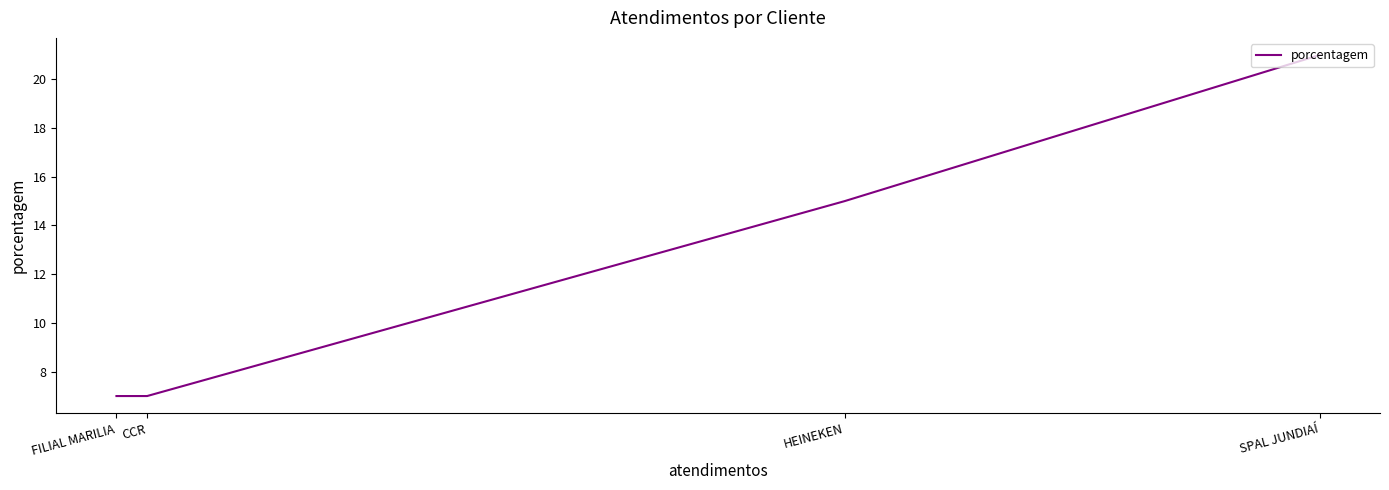

Is this an area chart (filled region under the line)?

No